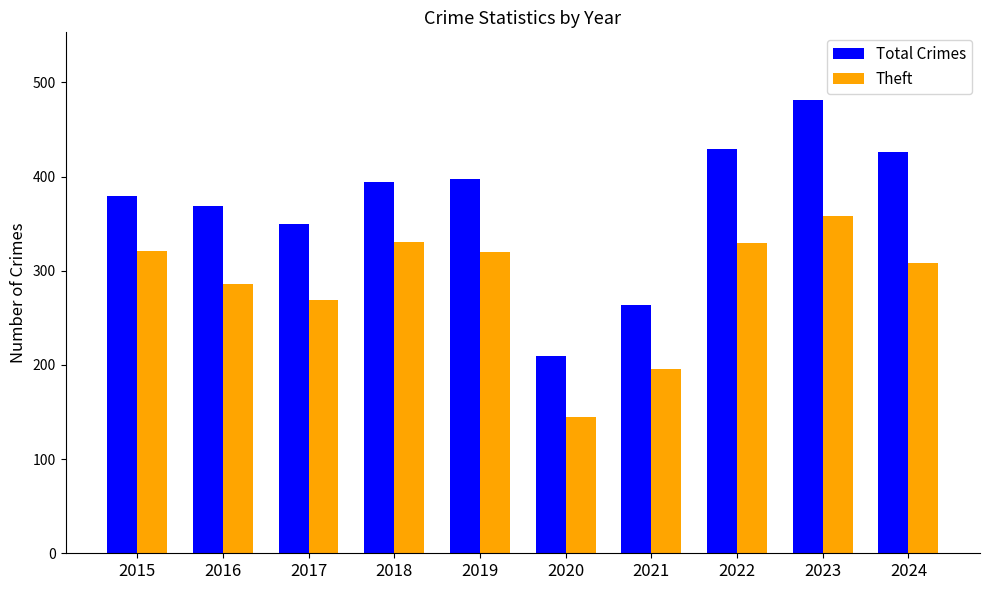

What is the difference between the highest and lowest values at 2023?

123